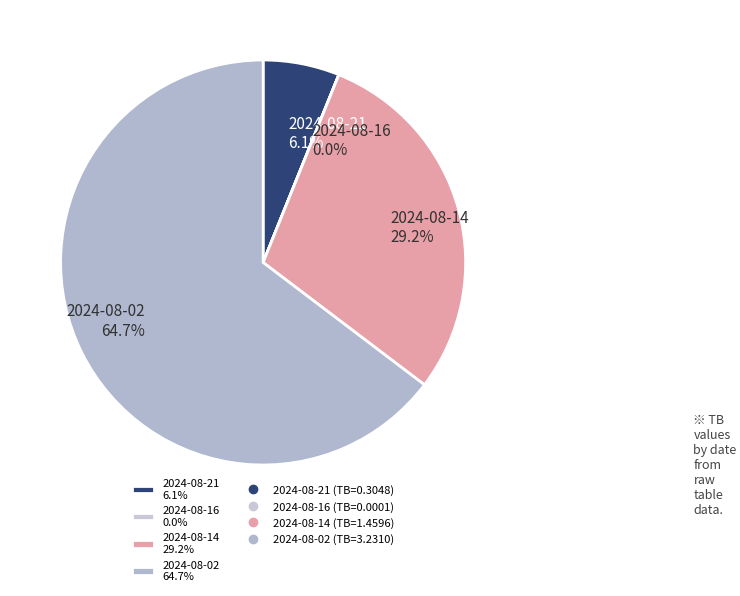

How much of the chart is everything except 2024-08-14 29.2%?

70.8%